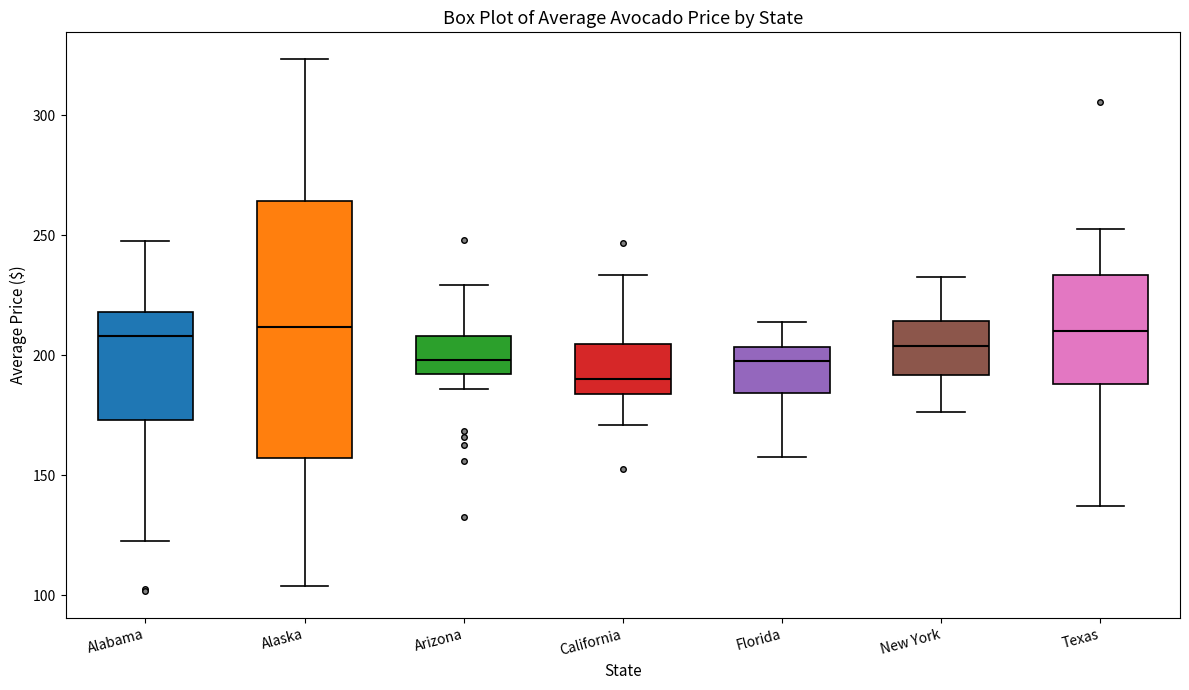

Comparing the boxes themselves (not the whiskers), which one is the tallest?

Alaska